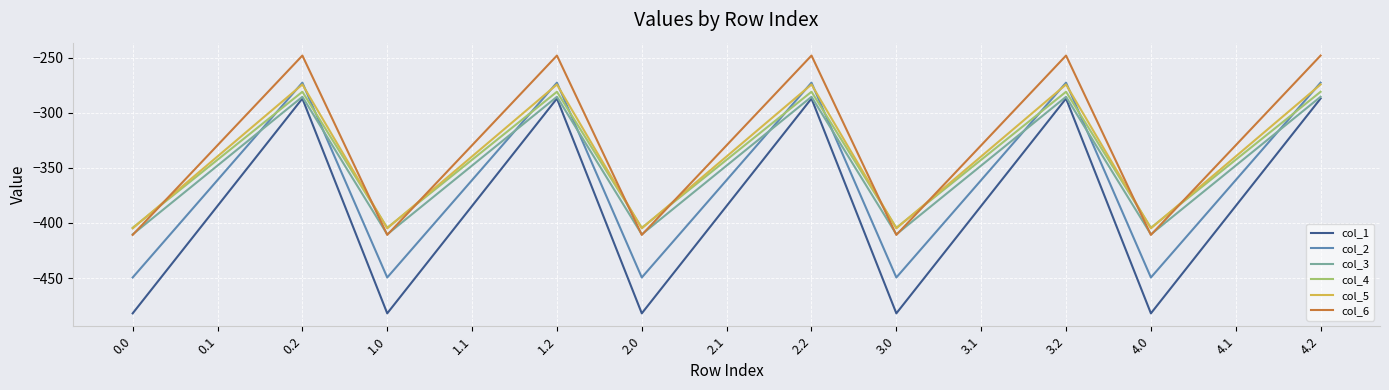

What position from the left is 2.1?

8